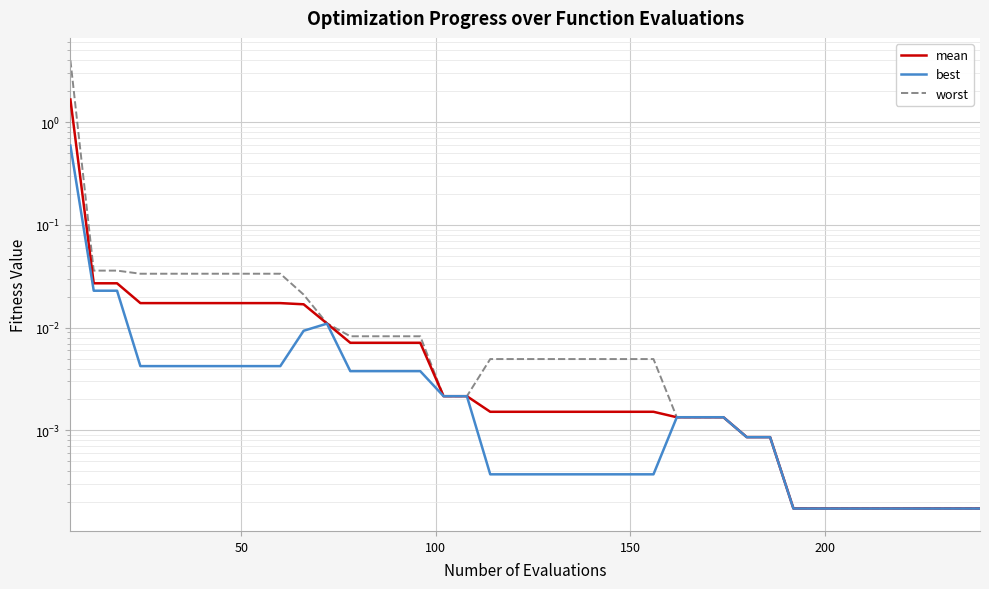

What is the greatest value displayed?

4.0